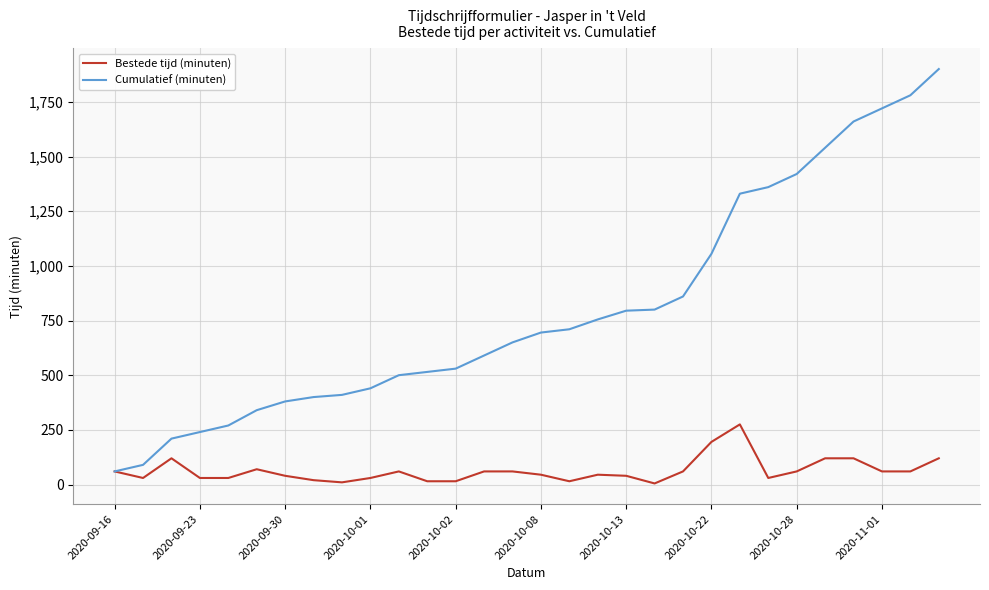

Which series has the largest total across all categories?

Cumulatief (minuten)